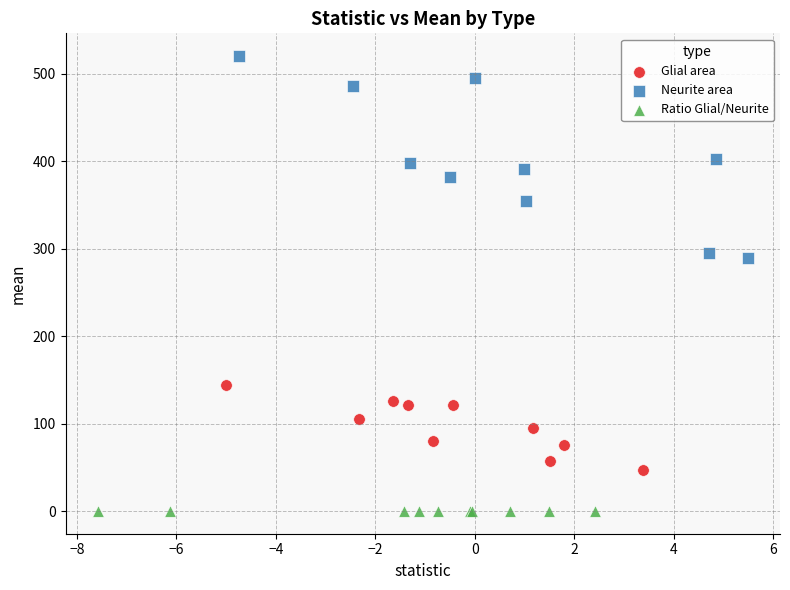

Which series reaches the minimum Y coordinate?

Ratio Glial/Neurite